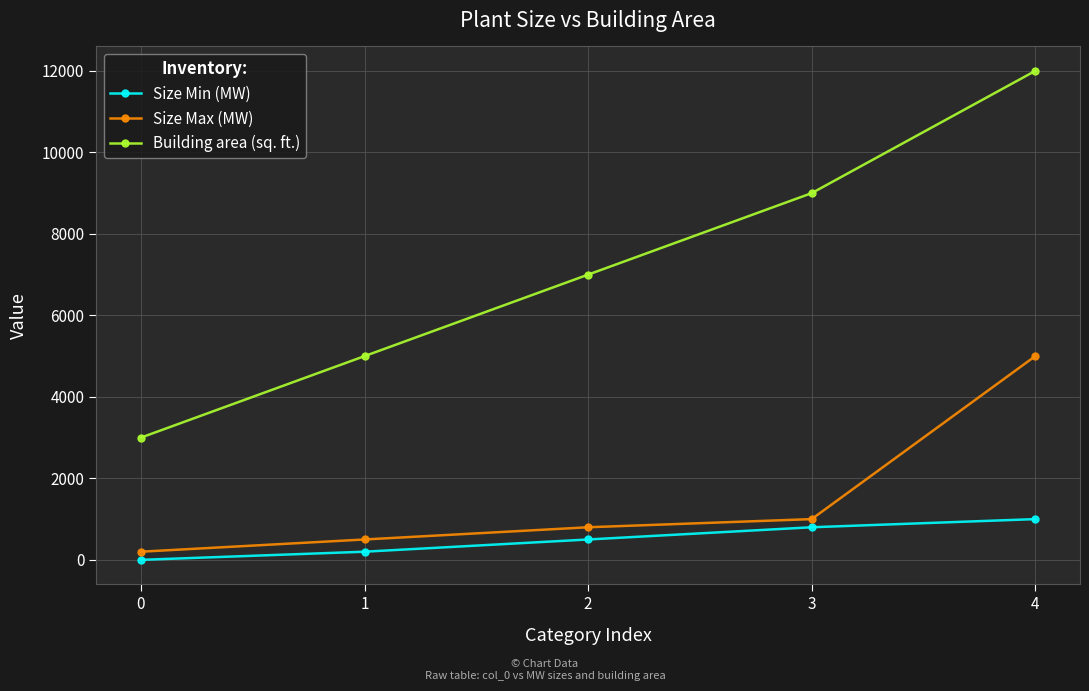

What is the average value of the Size Max (MW) series?

1500